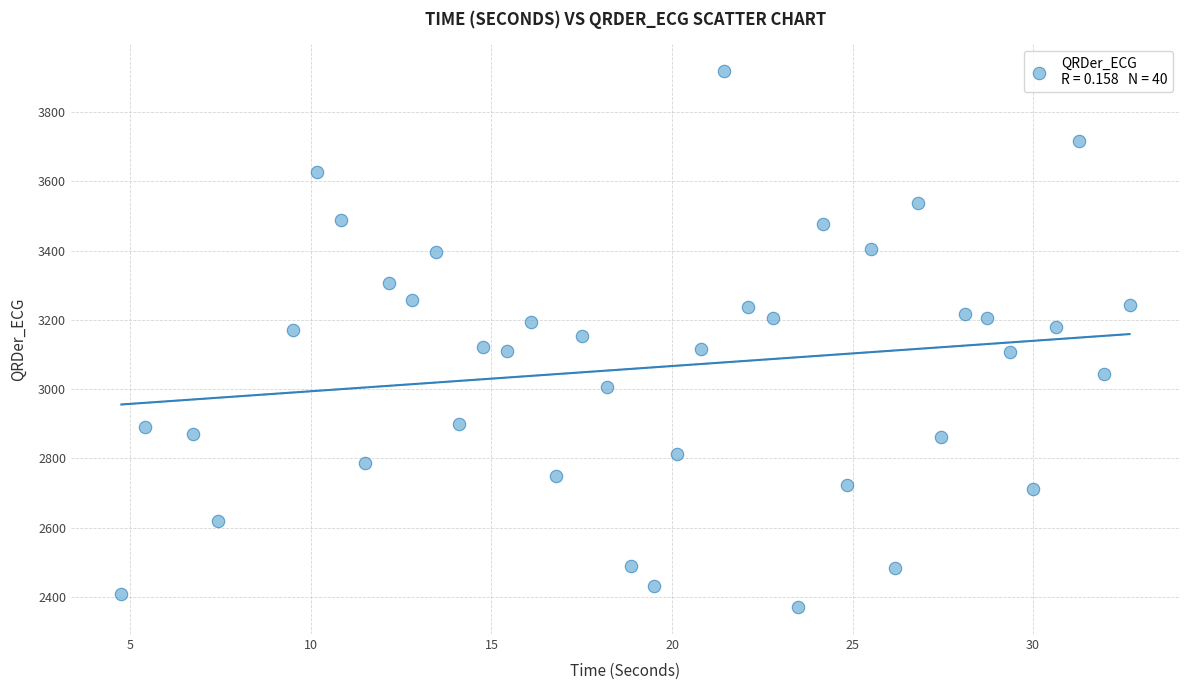

What is the range of X values (max minus min)?

27.9